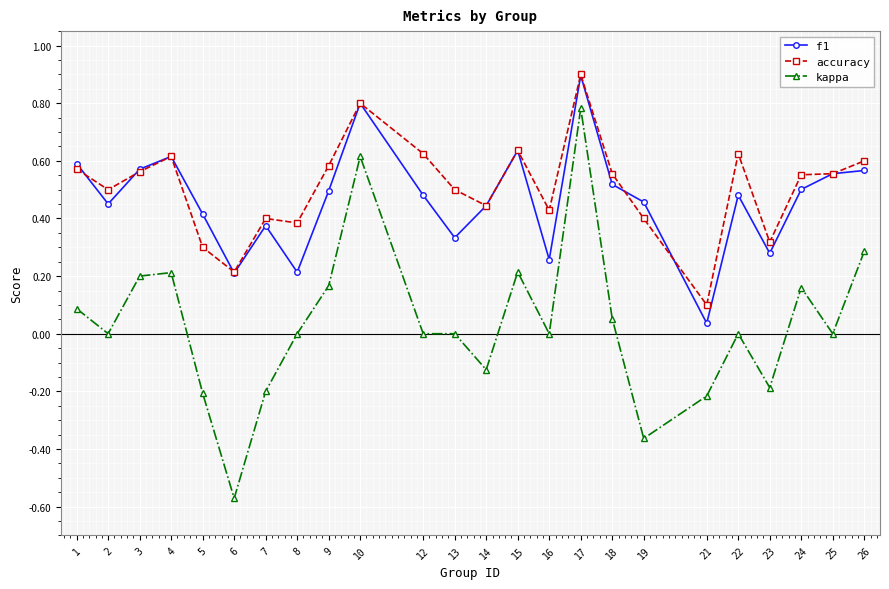

Which series changed the most between 15 and 17?

kappa